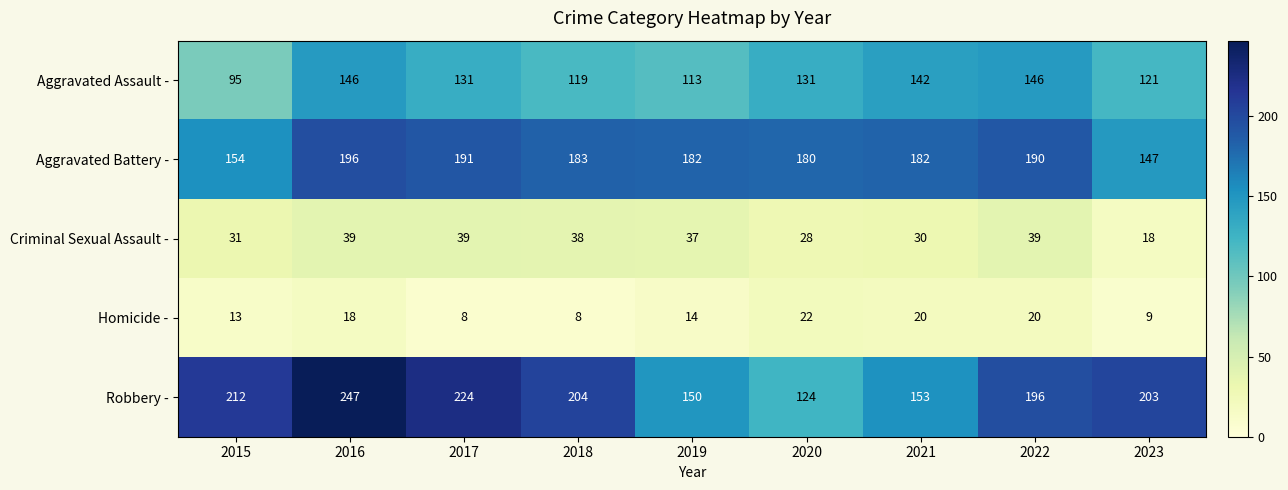

What is the highest value of the Aggravated Assault - series?

146